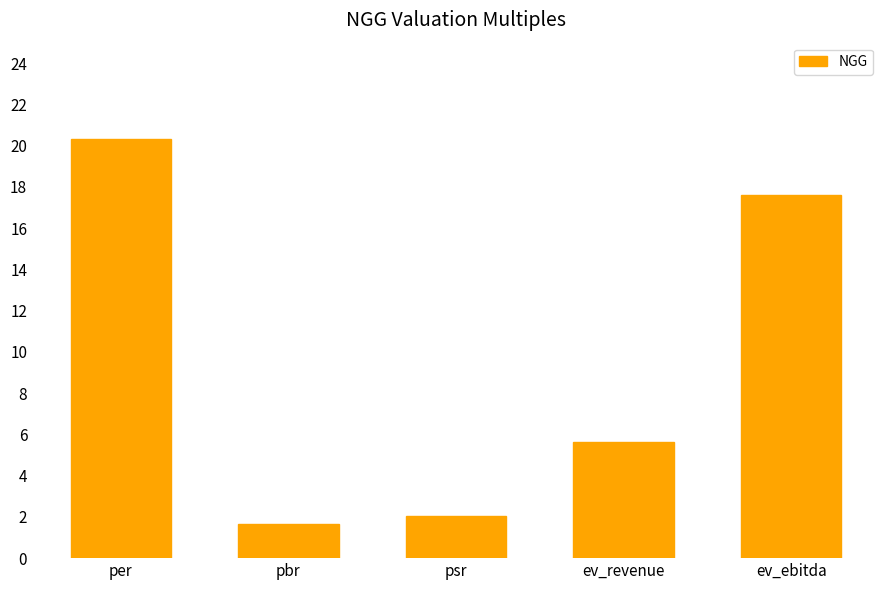

What is the difference between the values at ev_ebitda and pbr?

16.0